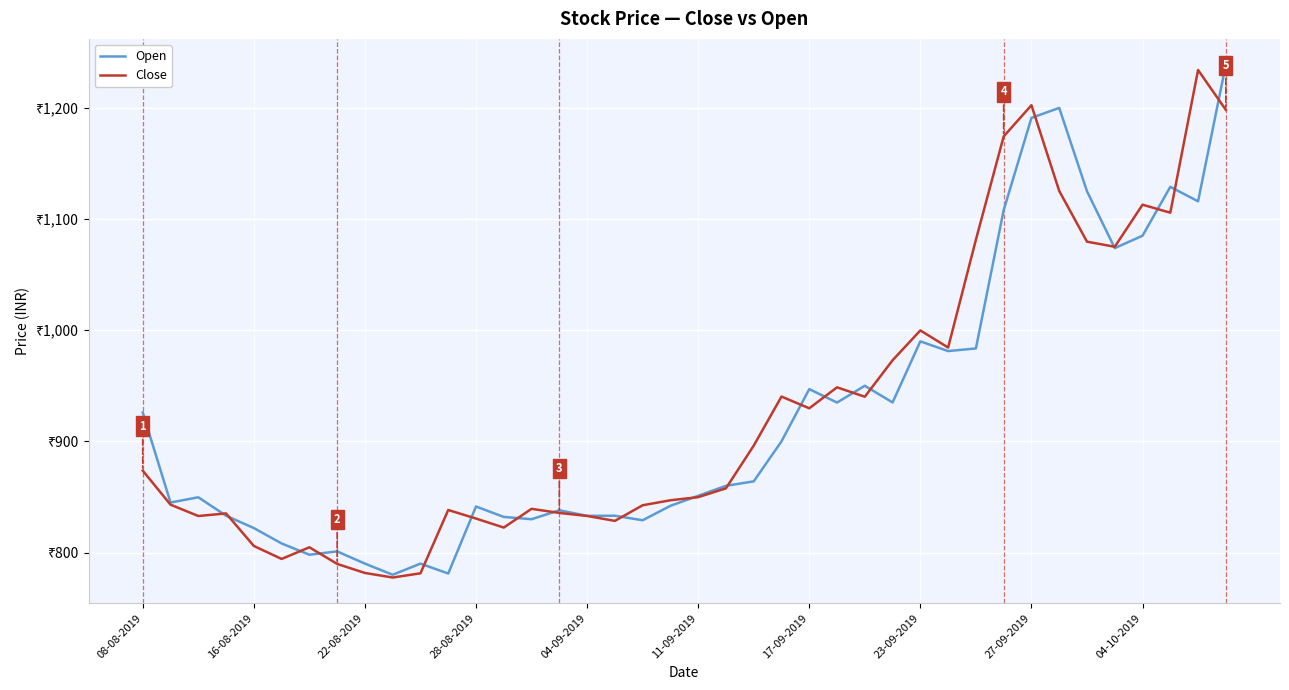

True or false: Open has more than 1 points higher than both neighbors.

True